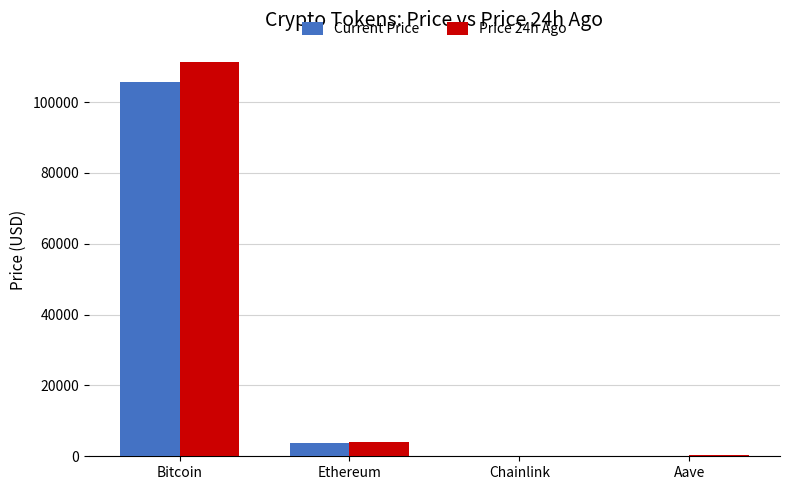

Where is Current Price nearest to the value 52901?

Ethereum